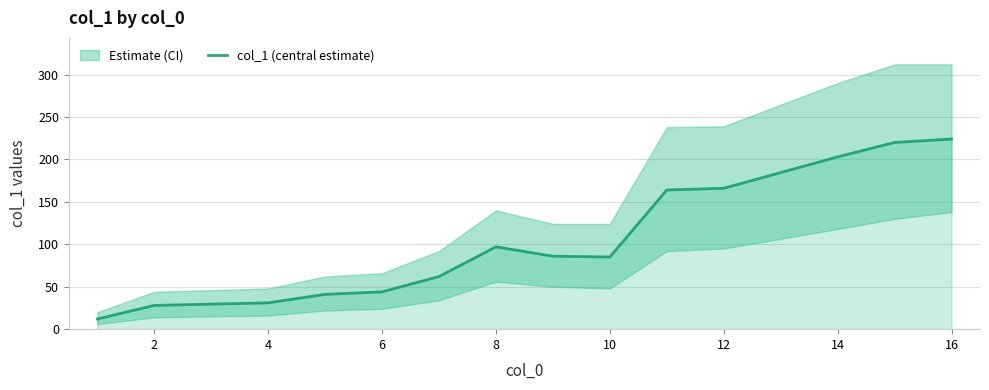

What is the difference between the maximum and second lowest values?

196